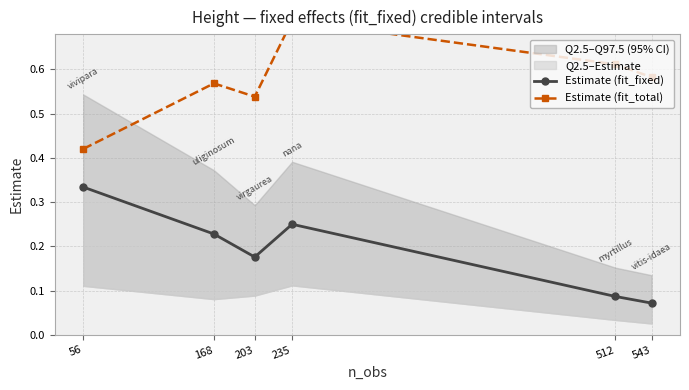

Is it true that Estimate (fit_fixed) equals 0.0 at 512?

False